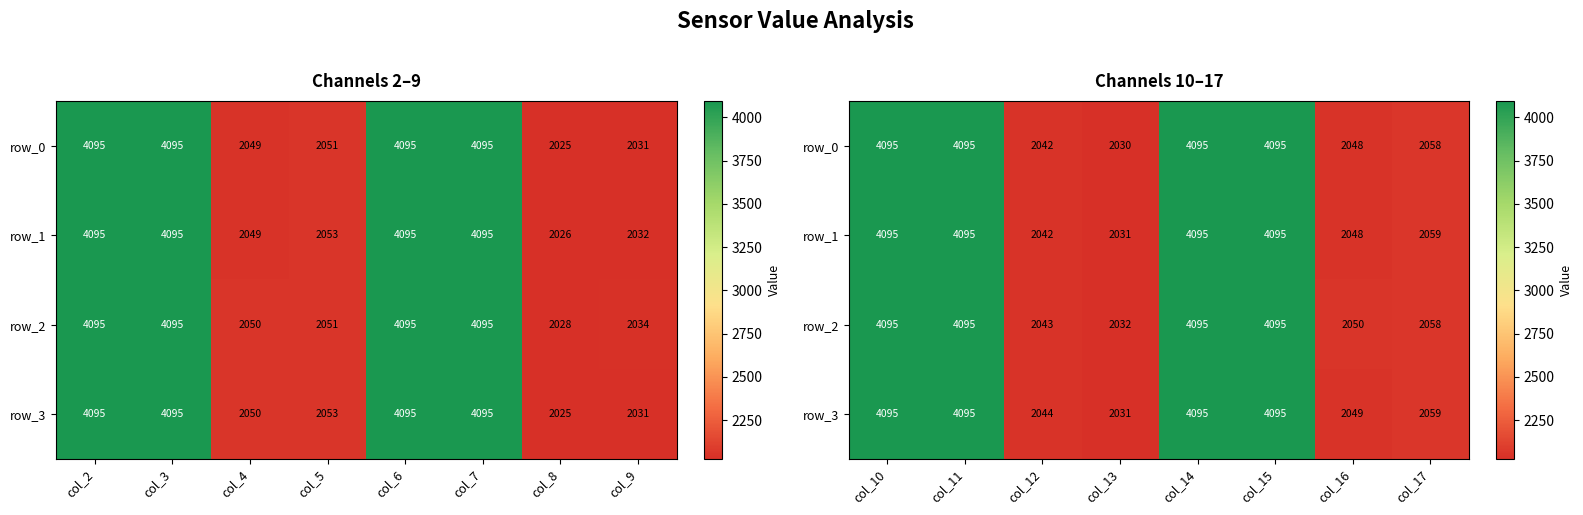

What is the sum of all row_1 values?

24560